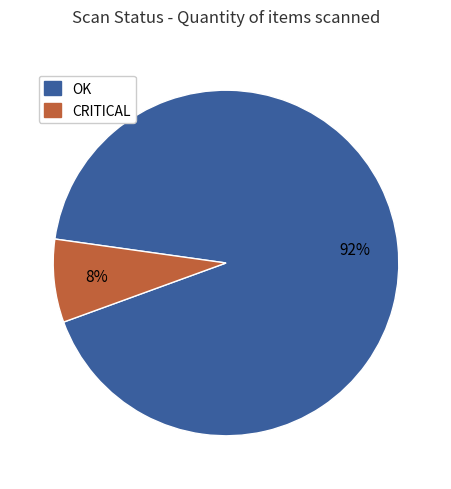

To the nearest percent, what is the difference between the largest and smallest slice percentages?

84%